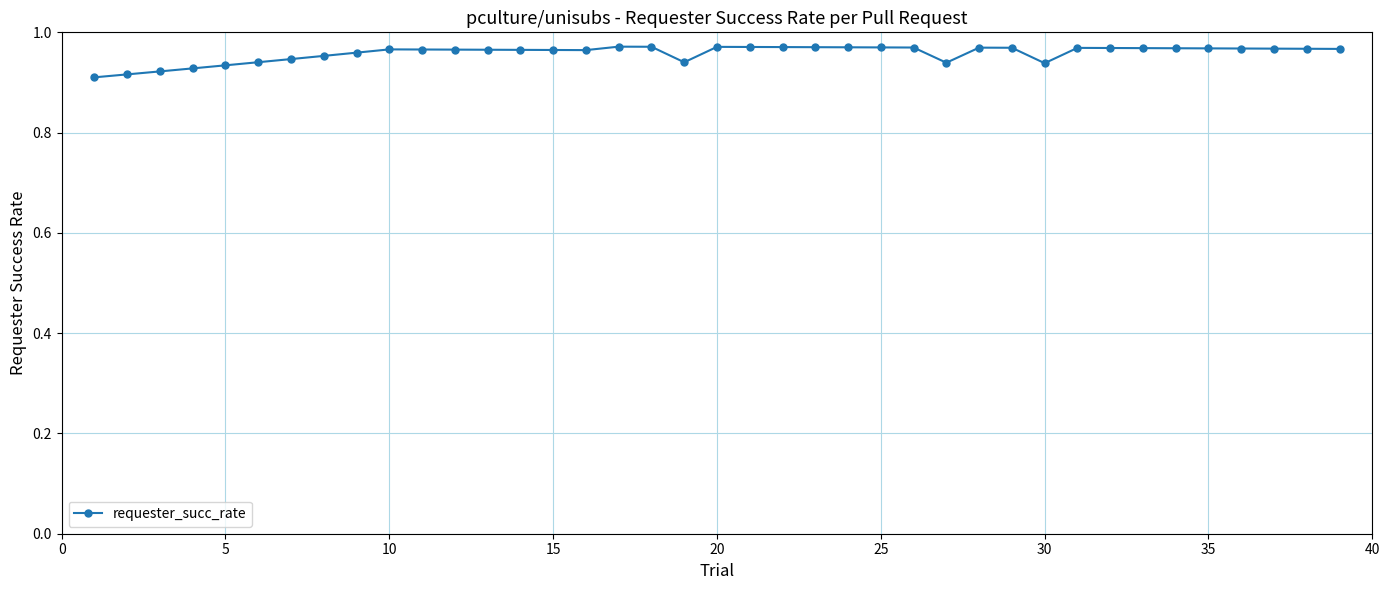

Does the chart have visible grid lines?

Yes